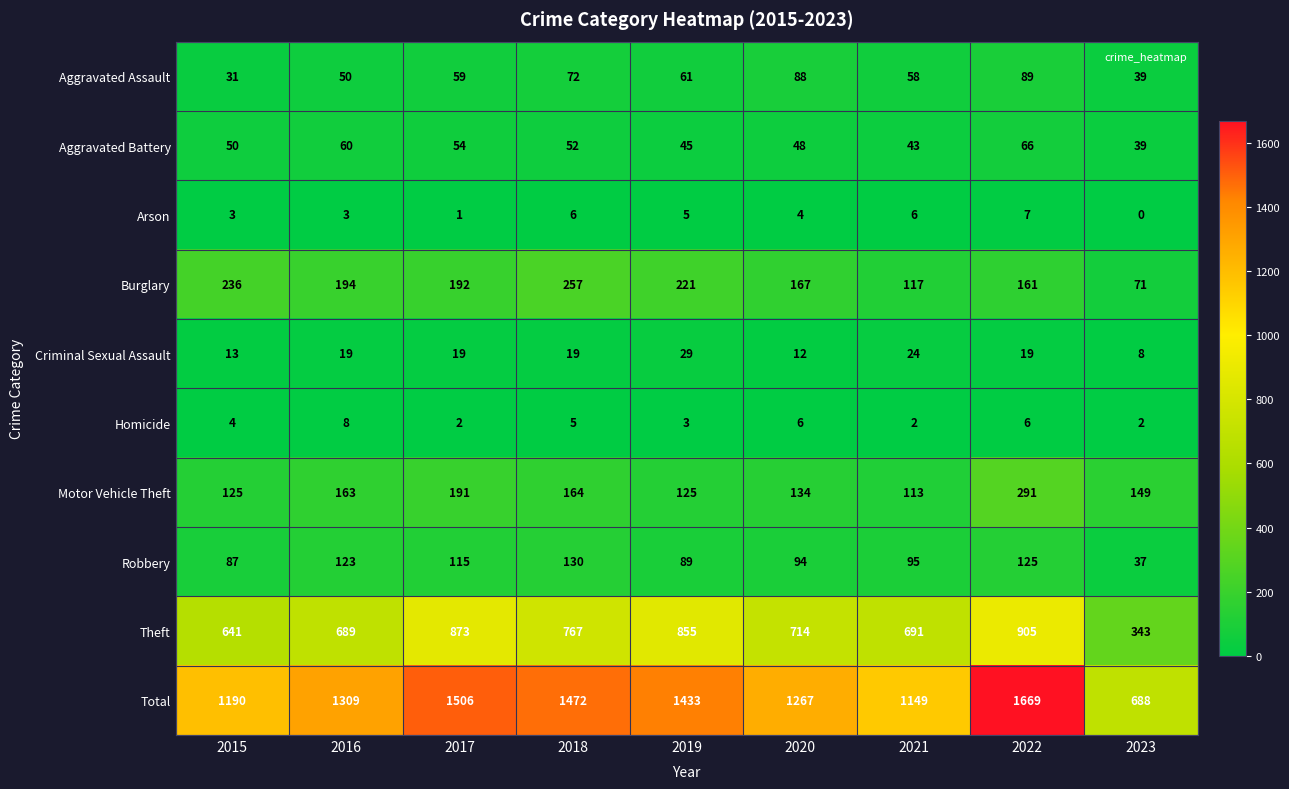

Where is Aggravated Battery nearest to the value 52?

2018